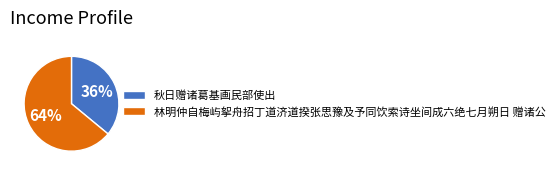

Do 秋日赠诸葛基画民部使出 and 林明仲自梅屿挐舟招丁道济道揆张思豫及予同饮索诗坐间成六绝七月朔日 赠诸公 together represent more than half of the pie?

Yes